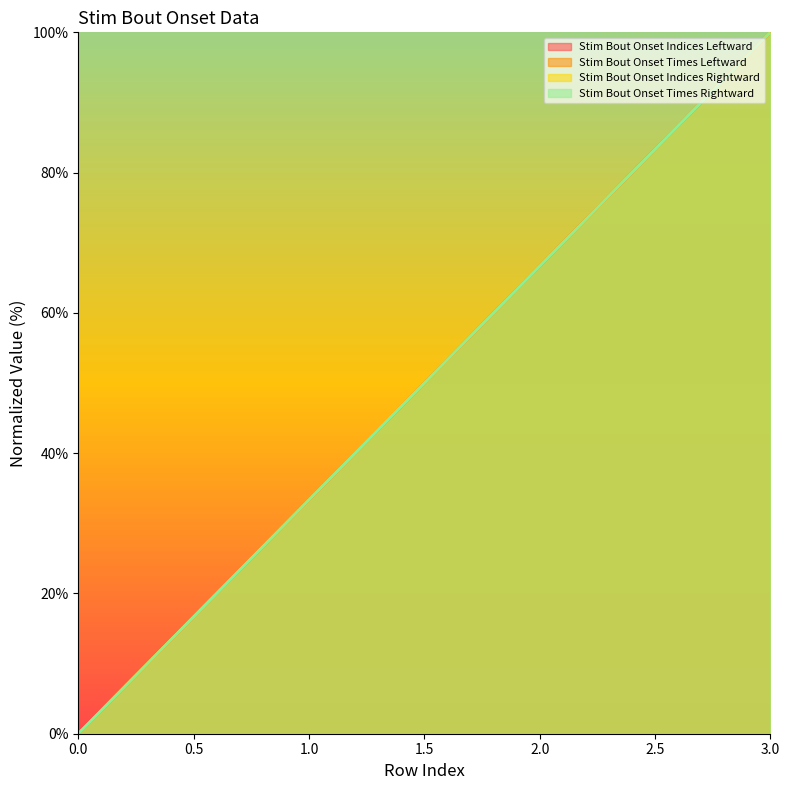

What are all the series names shown in the legend?

Stim Bout Onset Indices Leftward, Stim Bout Onset Times Leftward, Stim Bout Onset Indices Rightward, Stim Bout Onset Times Rightward